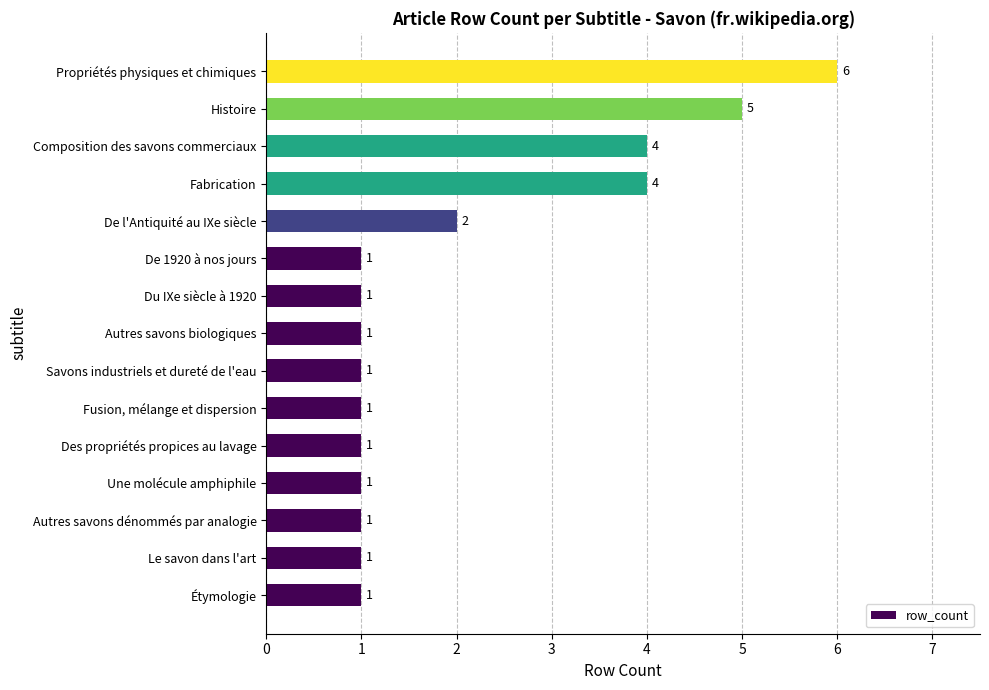

At which category does the chart reach its peak across all series?

Propriétés physiques et chimiques